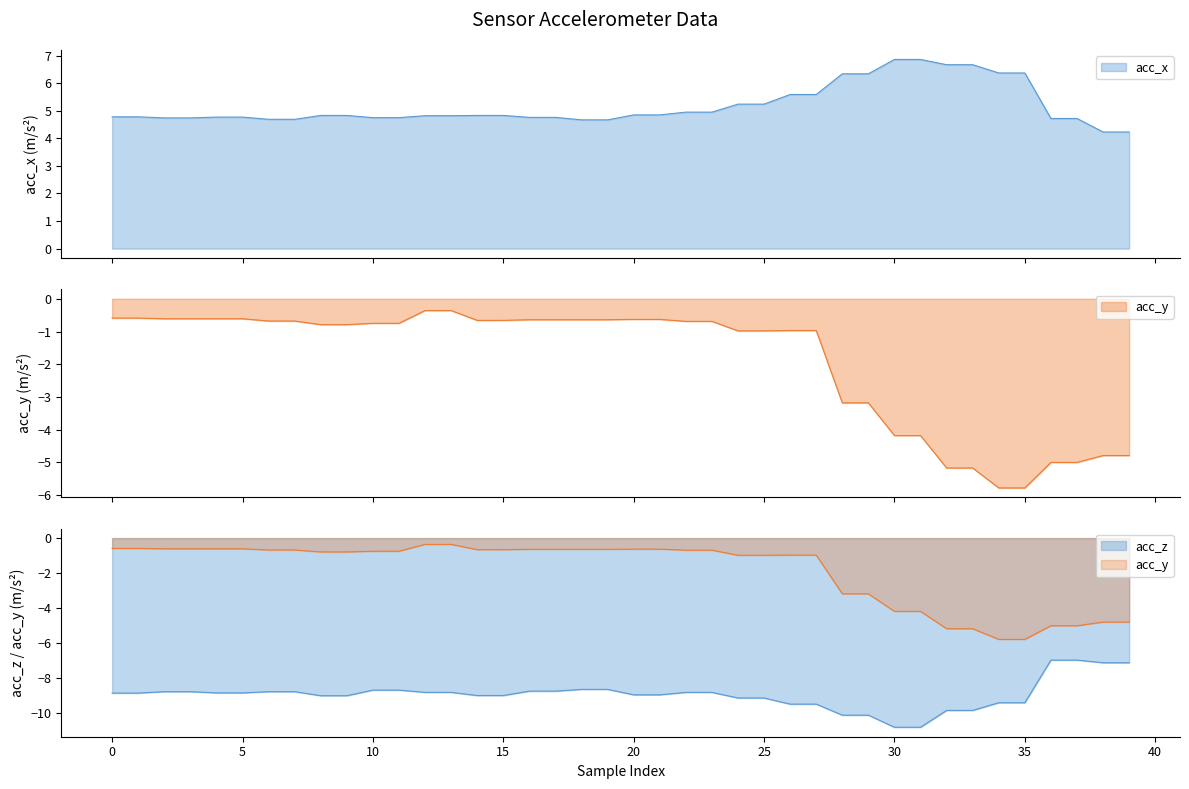

Reading right to left, list all the values displayed in this chart.

acc_x: 4.2	4.2	4.7	4.7	6.4	6.4	6.7	6.7	6.9	6.9	6.3	6.3	5.6	5.6	5.2	5.2	5.0	5.0	4.8	4.8	4.7	4.7	4.8	4.8	4.8	4.8	4.8	4.8	4.8	4.8	4.8	4.8	4.7	4.7	4.8	4.8	4.7	4.7	4.8	4.8
acc_y: -4.8	-4.8	-5.0	-5.0	-5.8	-5.8	-5.2	-5.2	-4.2	-4.2	-3.2	-3.2	-1.0	-1.0	-1.0	-1.0	-0.7	-0.7	-0.6	-0.6	-0.6	-0.6	-0.6	-0.6	-0.7	-0.7	-0.4	-0.4	-0.8	-0.8	-0.8	-0.8	-0.7	-0.7	-0.6	-0.6	-0.6	-0.6	-0.6	-0.6
acc_z: -7.1	-7.1	-7.0	-7.0	-9.4	-9.4	-9.8	-9.8	-10.8	-10.8	-10.1	-10.1	-9.5	-9.5	-9.1	-9.1	-8.8	-8.8	-8.9	-8.9	-8.6	-8.6	-8.7	-8.7	-9.0	-9.0	-8.8	-8.8	-8.7	-8.7	-9.0	-9.0	-8.8	-8.8	-8.8	-8.8	-8.8	-8.8	-8.8	-8.8